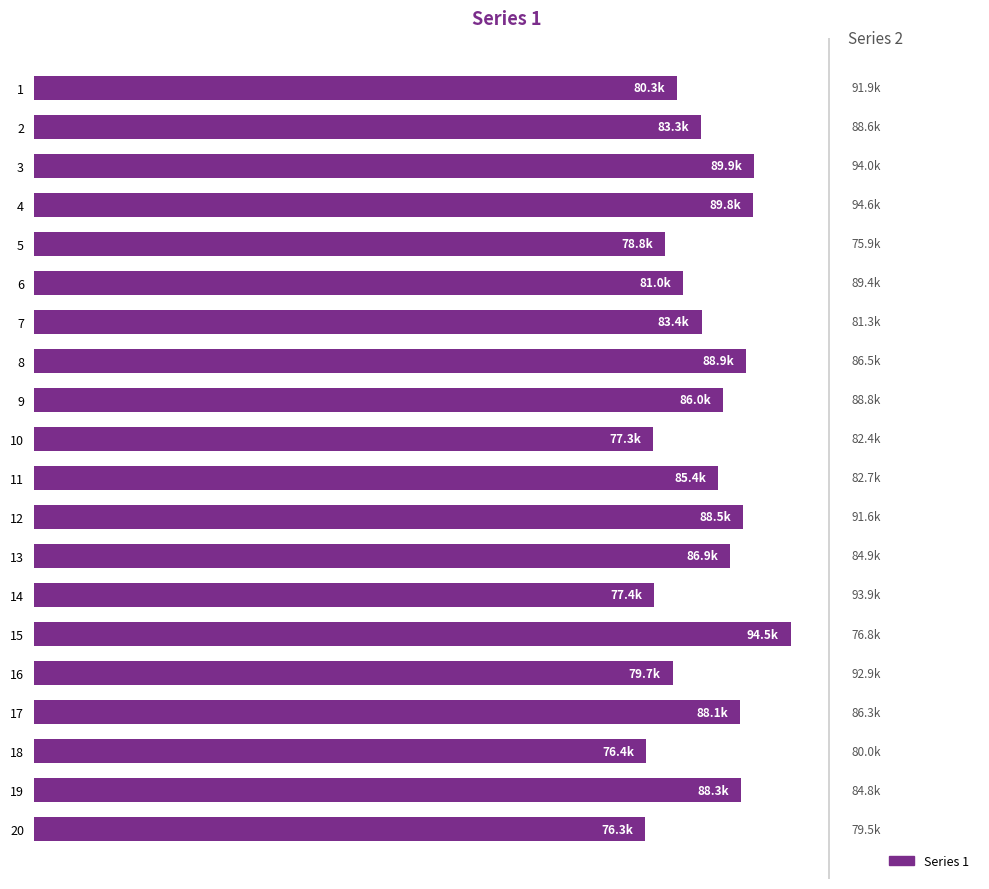

What is the smallest value displayed?

76336.6